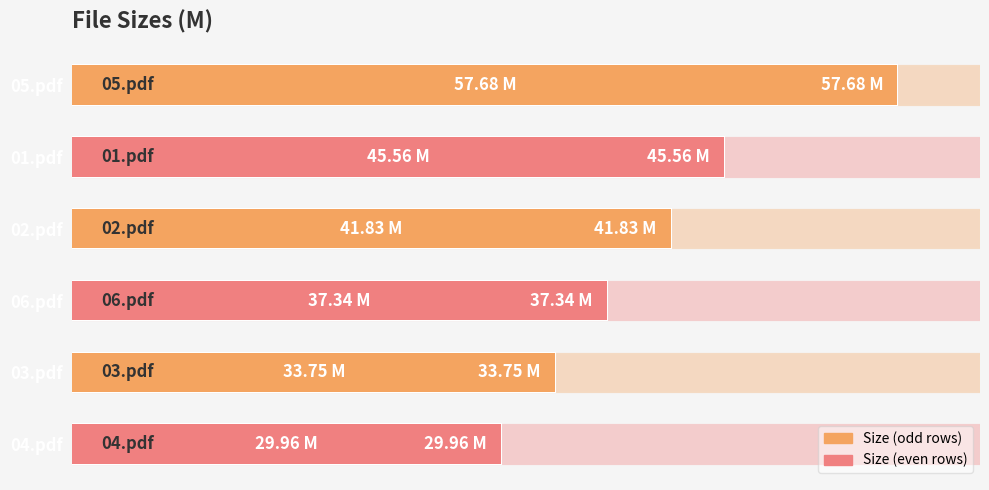

What is the difference between the maximum and second lowest values?

23.9